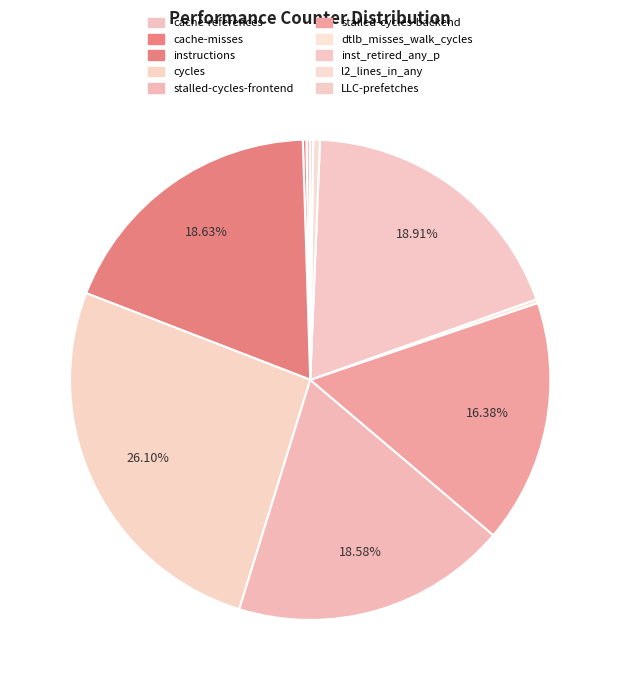

How many slices are in this pie chart?

10